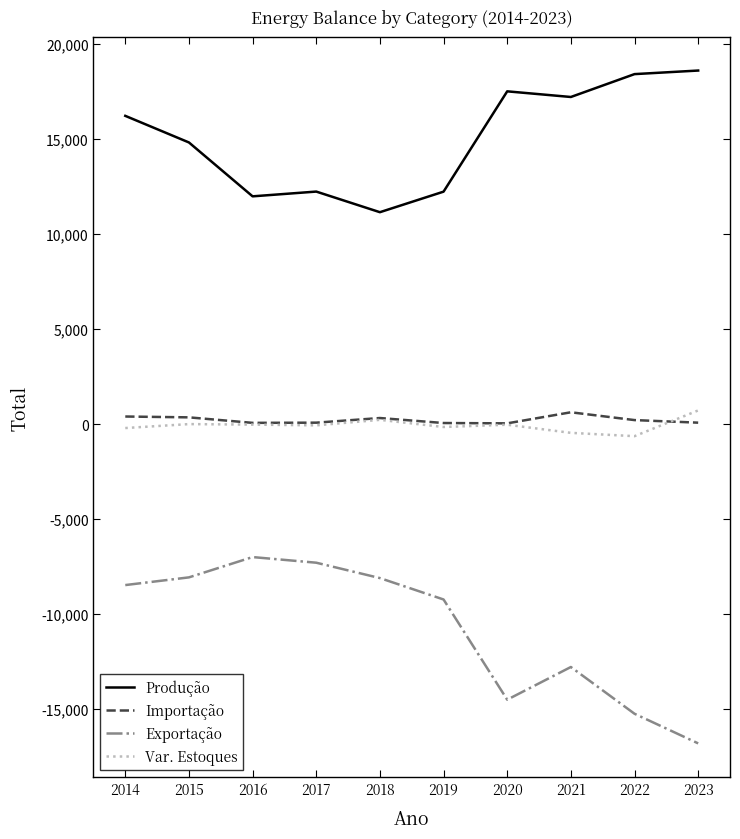

At which label is Exportação closest to -11904?

2021